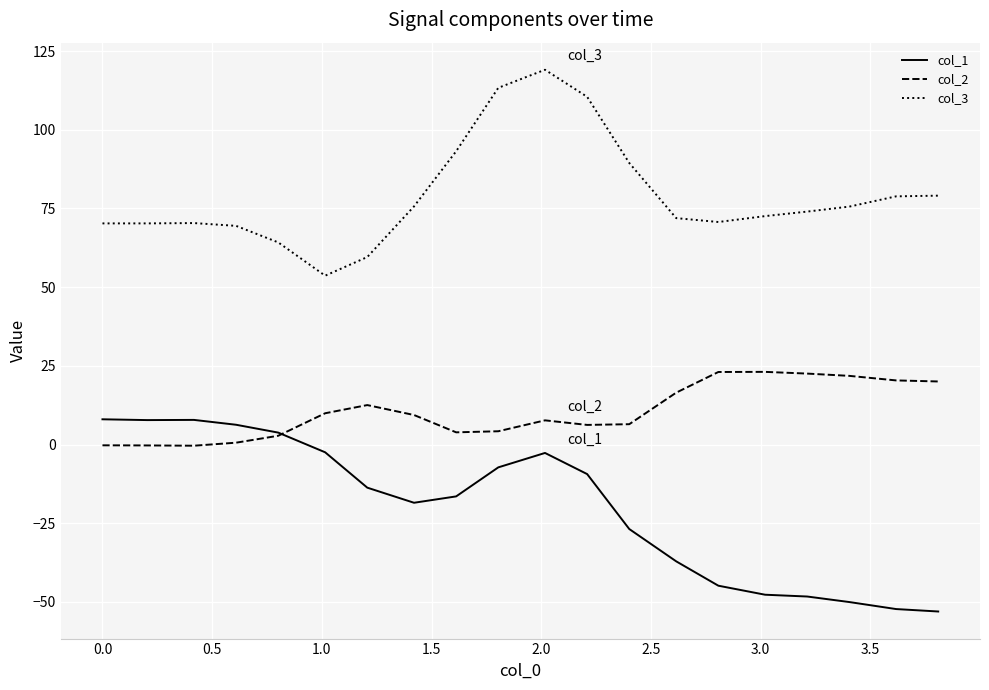

Which series has the widest spread of values?

col_3